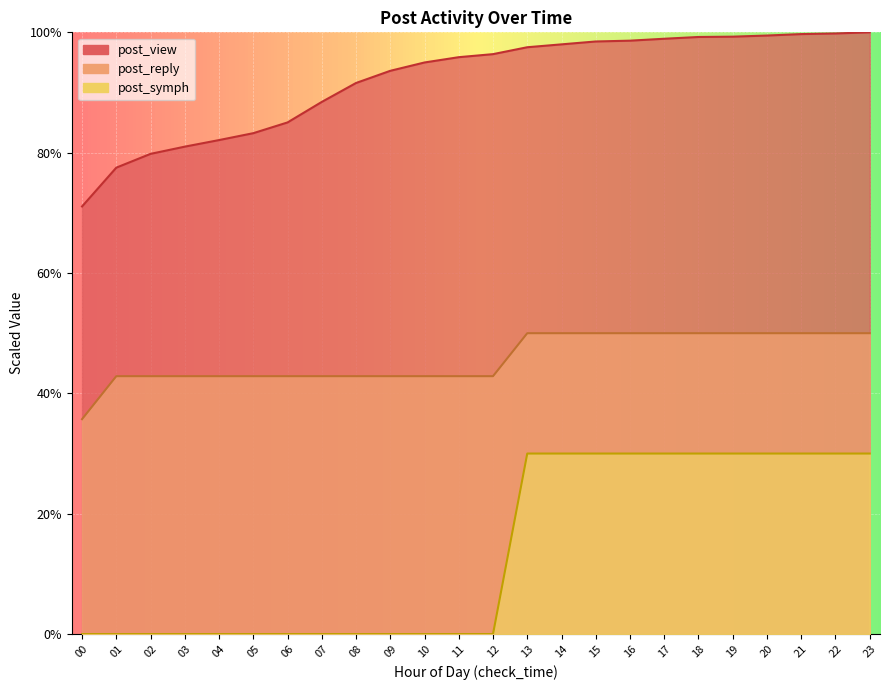

At 02, list the series in order from largest to smallest.

post_view, post_reply, post_symph